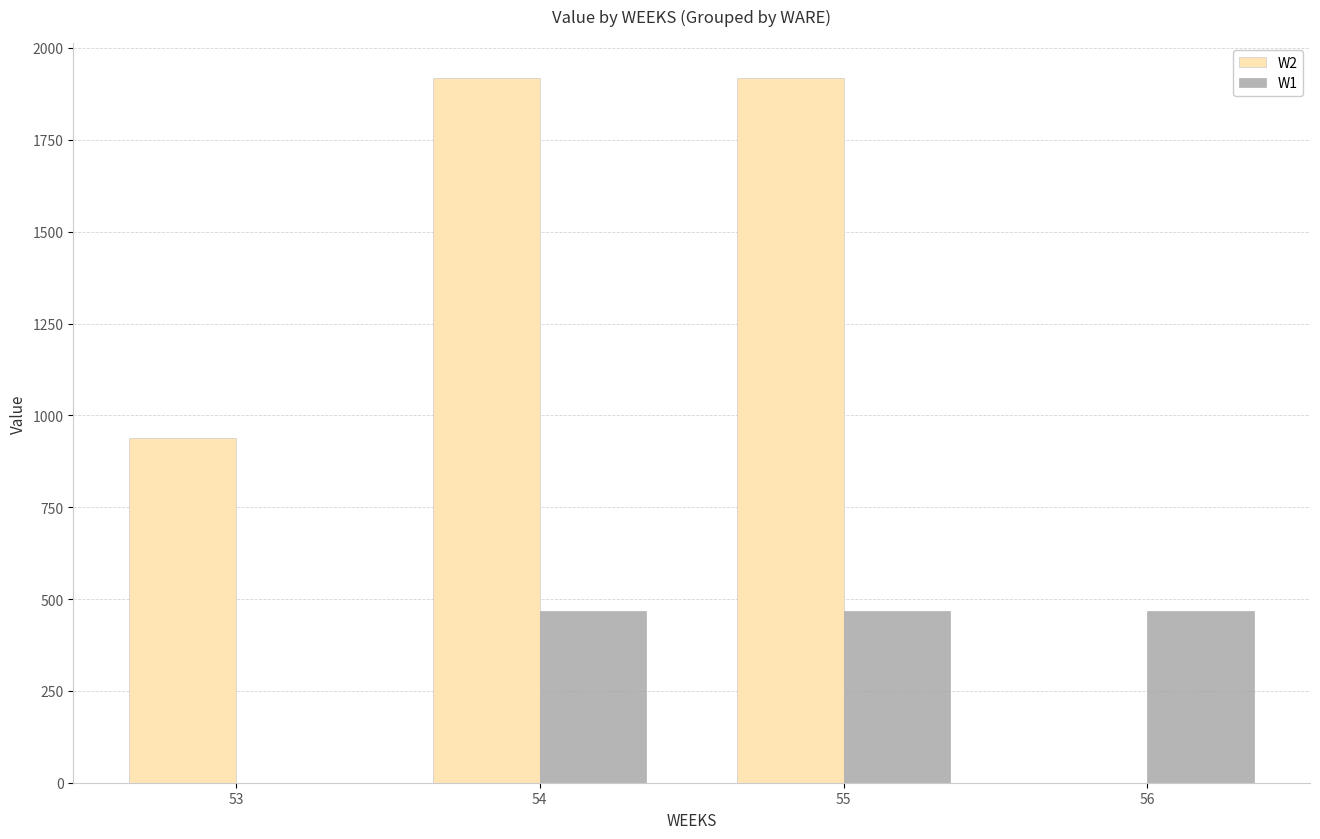

Is it true that W2 equals -917.3 at 56?

False